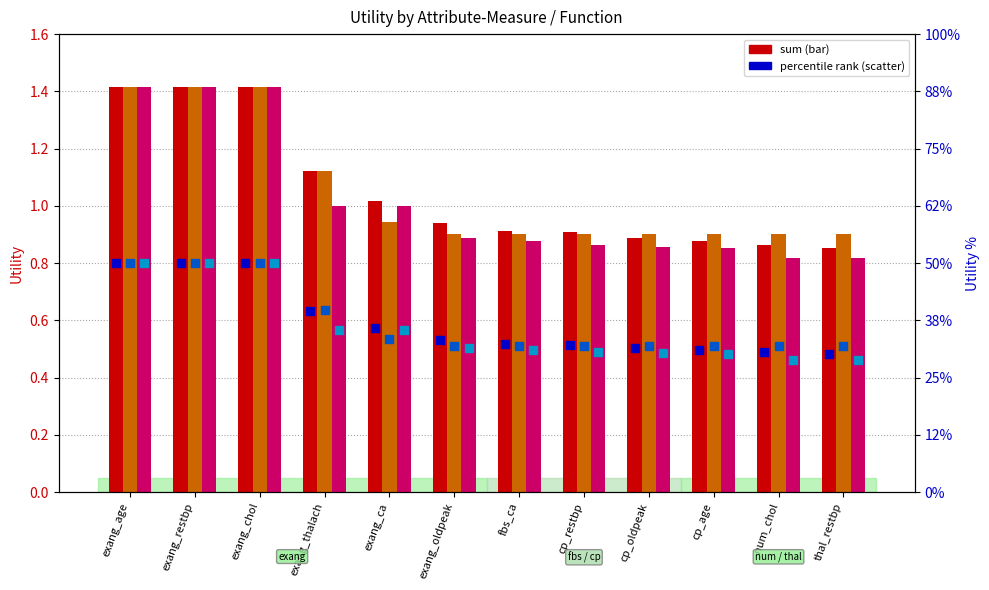

Which series has the largest total across all categories?

sum